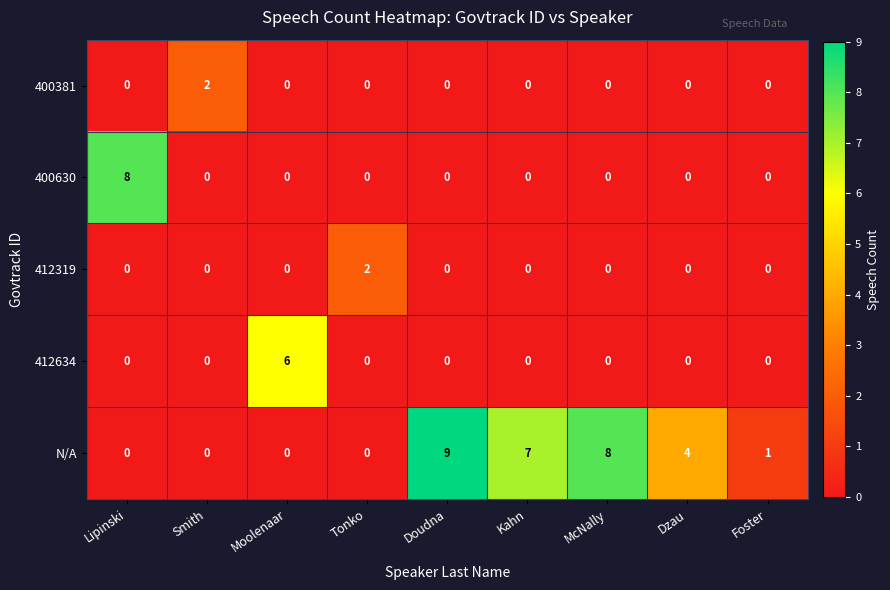

At which category is the sum across all series the highest?

Doudna